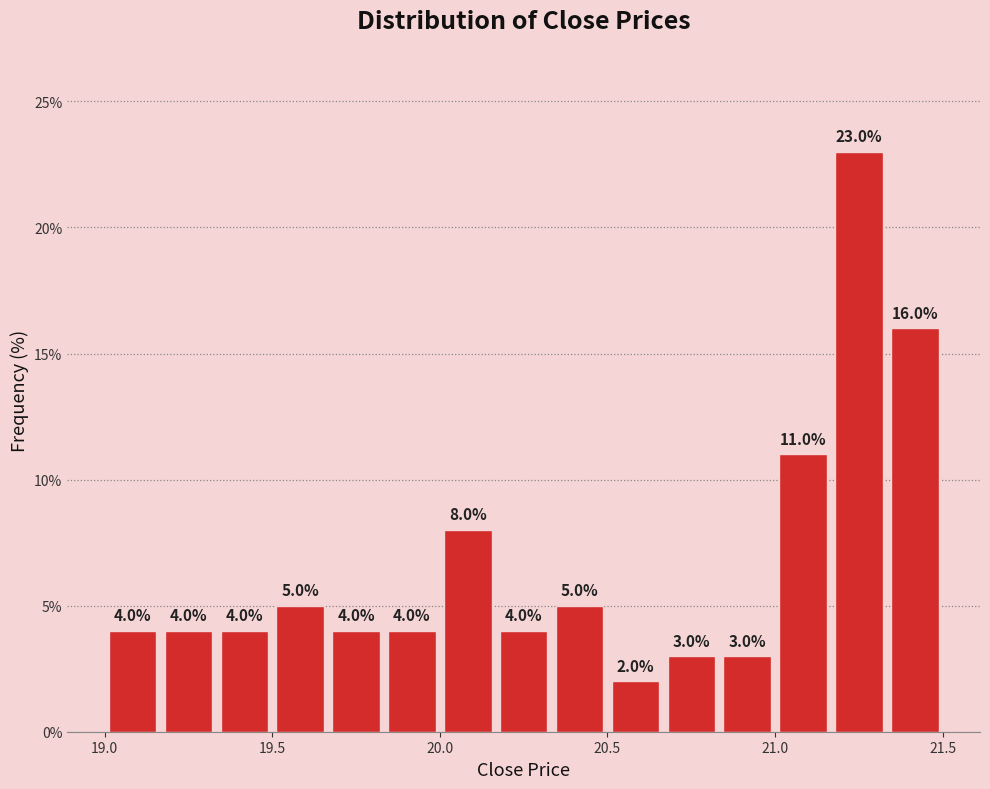

Around what value on the x-axis is the tallest bar? Give the approximate position of its centre, as read against the axis.

21.25